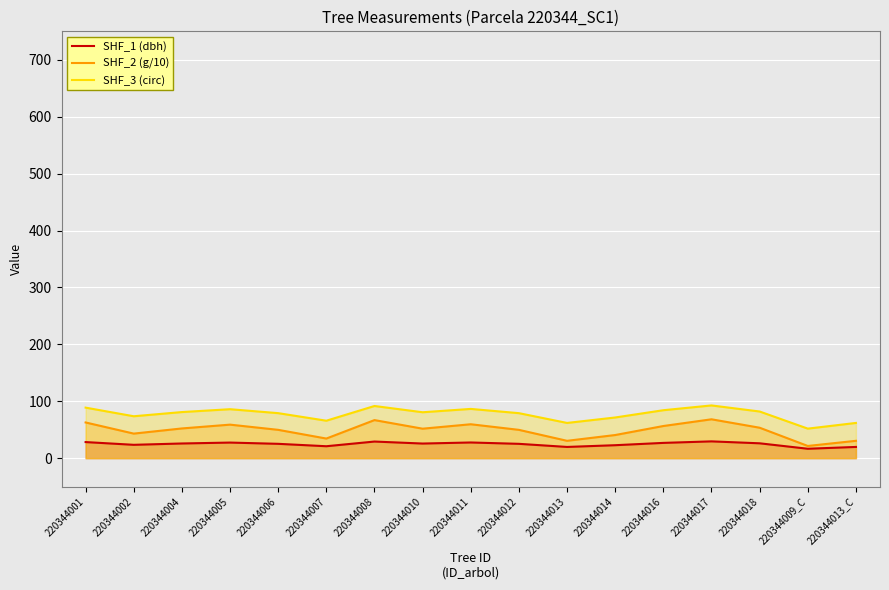

Which series has the widest spread of values?

SHF_2 (g/10)